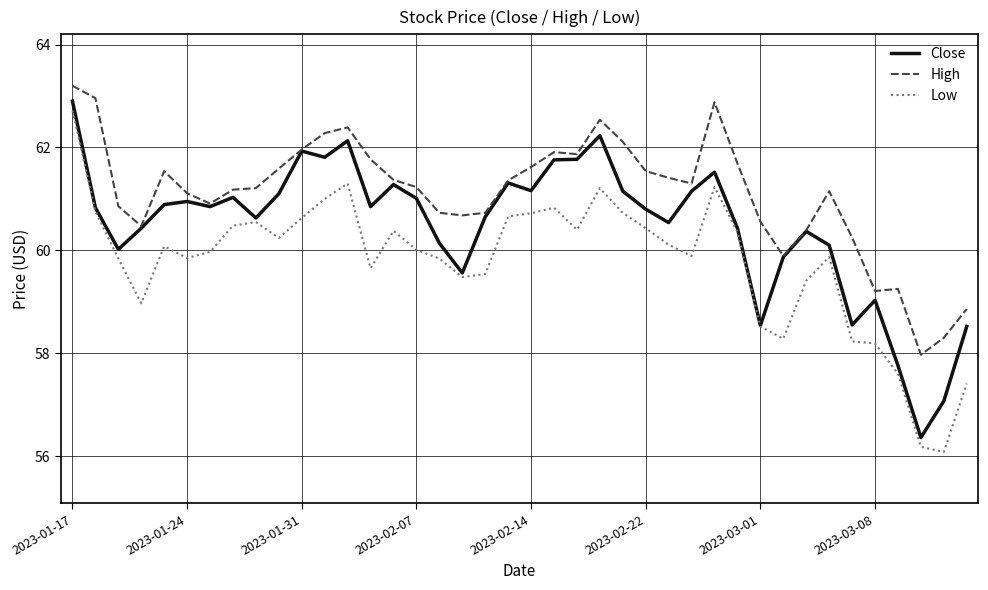

Which series has the largest total across all categories?

High